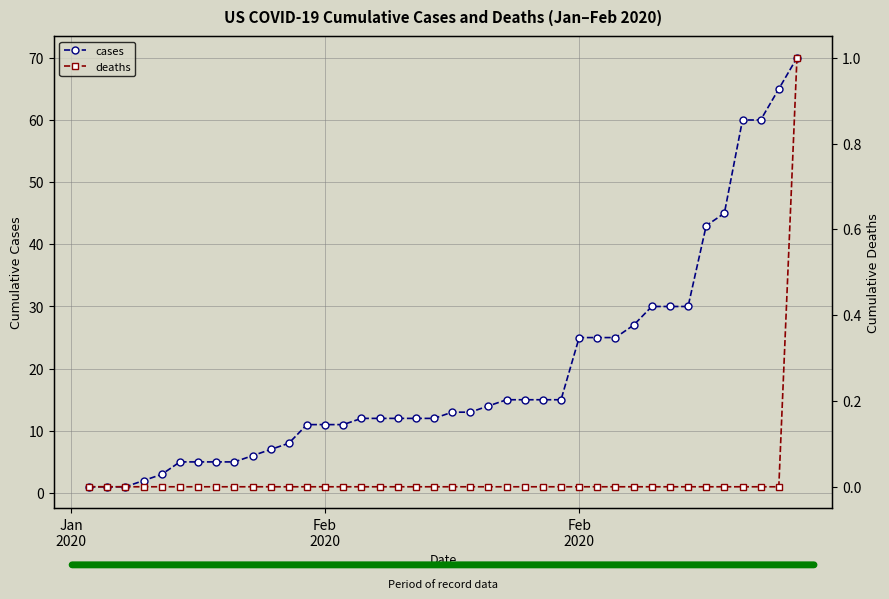

At which category does the chart reach its minimum across all series?

Jan
2020